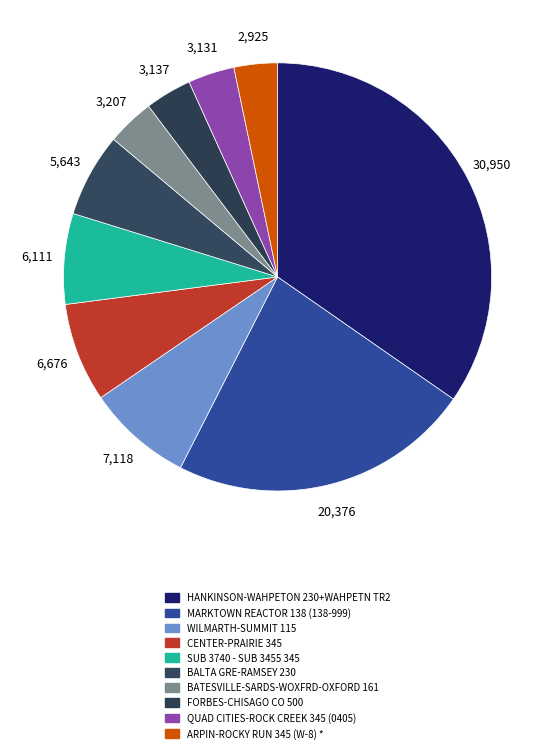

Between HANKINSON-WAHPETON 230+WAHPETN TR2 and BALTA GRE-RAMSEY 230, which is larger?

HANKINSON-WAHPETON 230+WAHPETN TR2